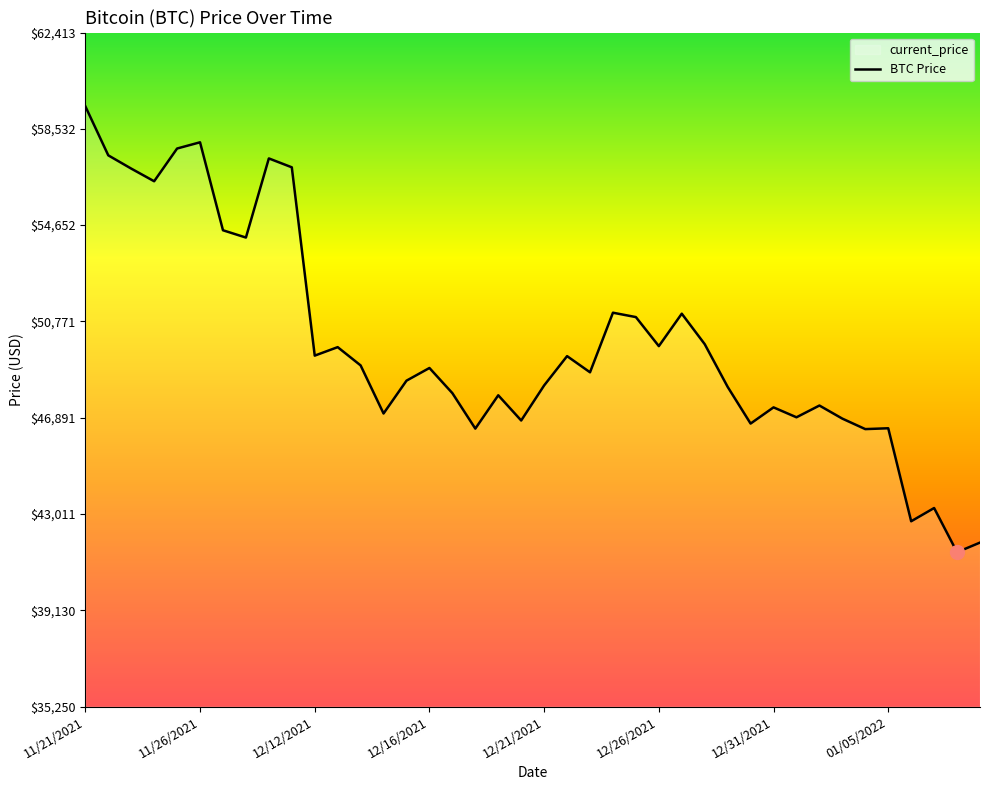

What is the sum of all values?

1994784